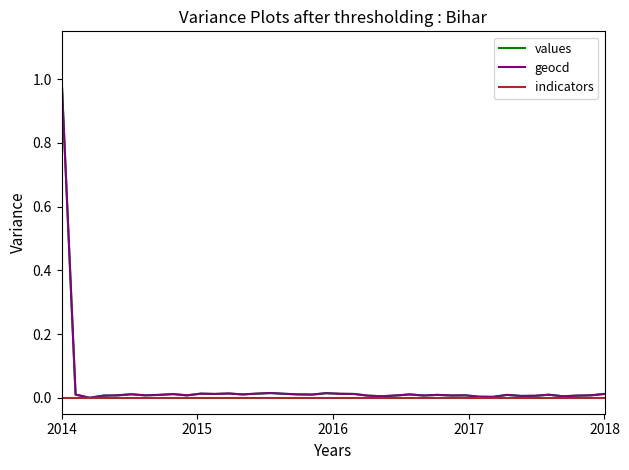

What is the greatest value displayed?

1.0